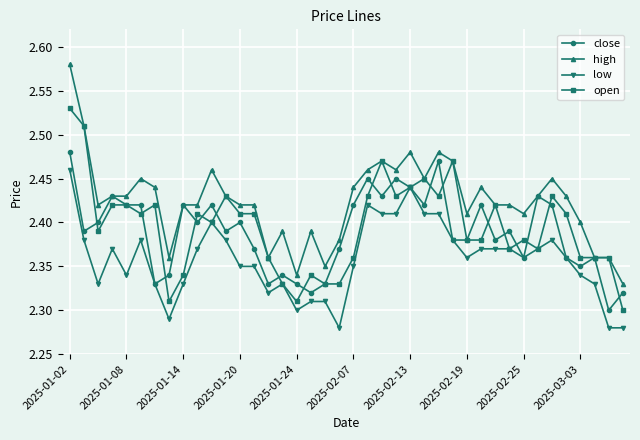

At how many categories does at least one series exceed 2?

40